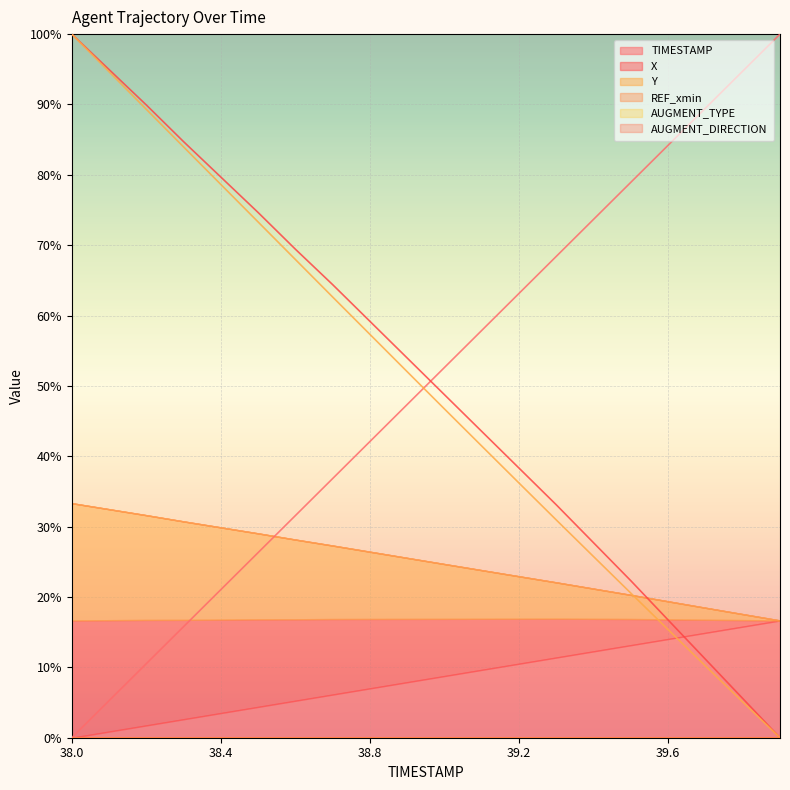

Between 38.1 and 39.6, which series saw the biggest shift?

Y